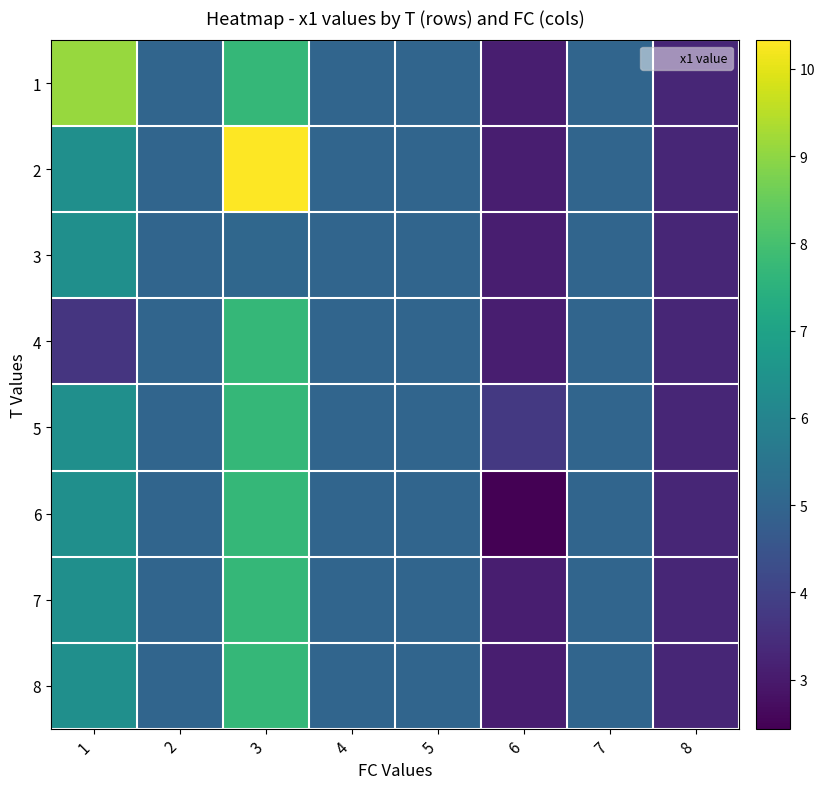

Reading left to right, what are all the values shown in this chart?

1: 1=9.1	2=5.0	3=7.7	4=5.0	5=5.0	6=3.1	7=5.0	8=3.3
2: 1=6.4	2=5.0	3=10.3	4=5.0	5=5.0	6=3.1	7=5.0	8=3.3
3: 1=6.4	2=5.0	3=5.1	4=5.0	5=5.0	6=3.1	7=5.0	8=3.3
4: 1=3.7	2=5.0	3=7.7	4=5.0	5=5.0	6=3.1	7=5.0	8=3.3
5: 1=6.4	2=5.0	3=7.7	4=5.0	5=5.0	6=3.7	7=5.0	8=3.3
6: 1=6.4	2=5.0	3=7.7	4=5.0	5=5.0	6=2.4	7=5.0	8=3.3
7: 1=6.4	2=5.0	3=7.7	4=5.0	5=5.0	6=3.1	7=5.0	8=3.3
8: 1=6.4	2=5.0	3=7.7	4=5.0	5=5.0	6=3.1	7=5.0	8=3.3